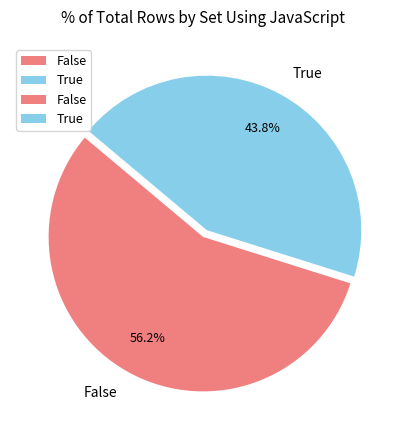

Which category has the biggest portion of the pie?

False